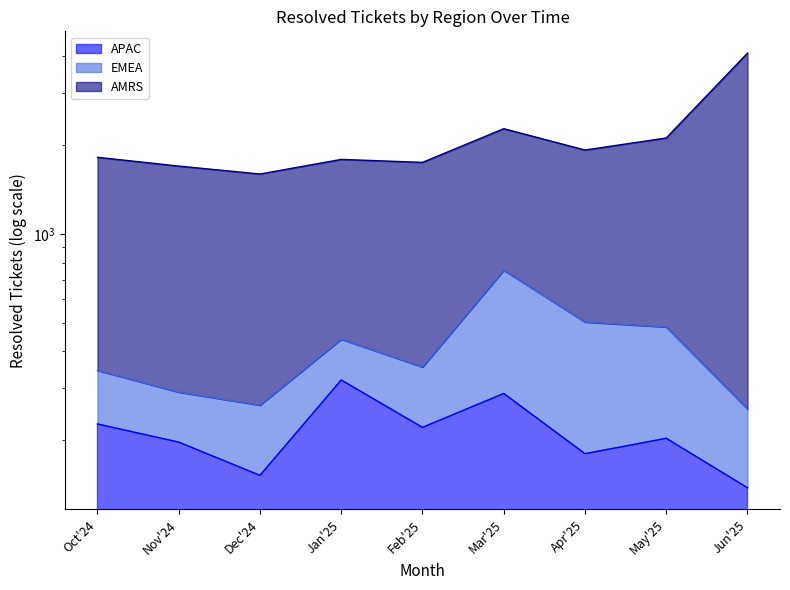

What is the greatest value displayed?

4105